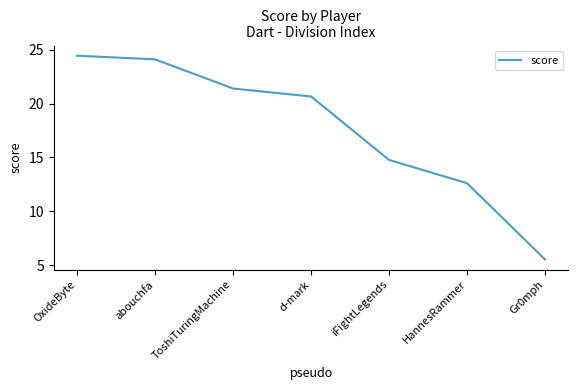

Rank the categories by value from lowest to highest.

Gr0mph, HannesRammer, iFightLegends, d-mark, ToshiTuringMachine, abouchfa, OxideByte